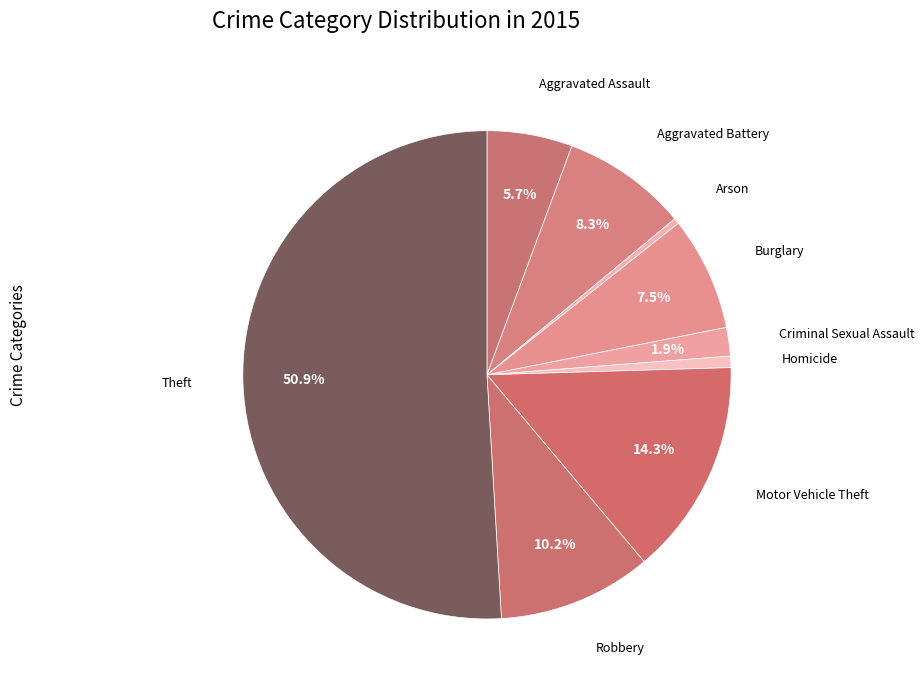

How many segments does this pie chart have?

9